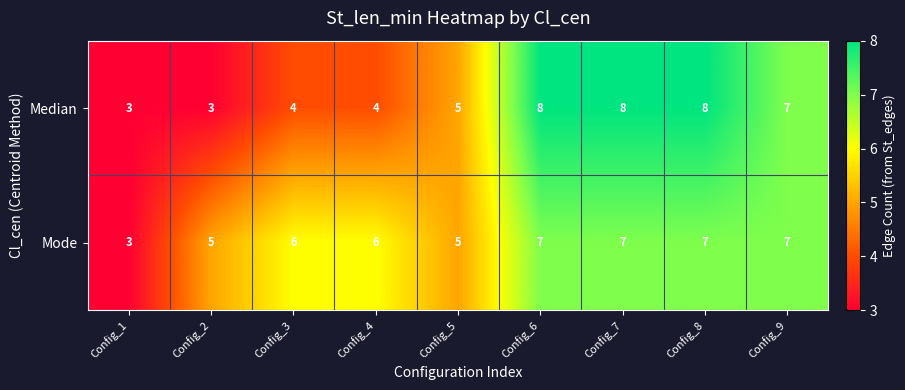

Which series has the widest spread of values?

Median